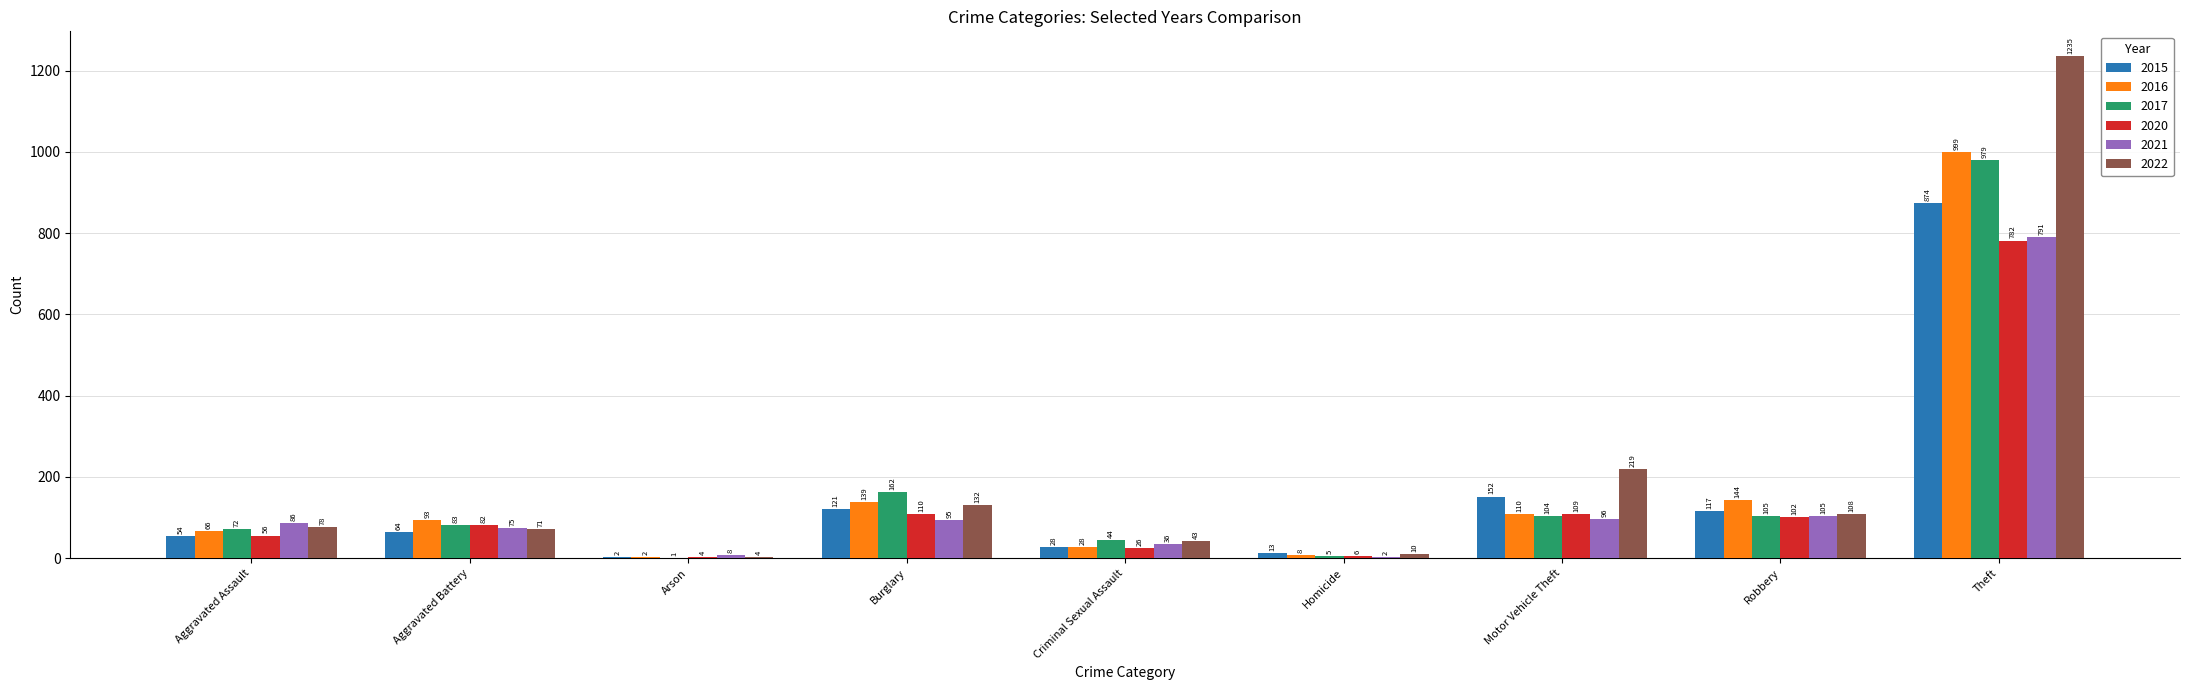

Count the number of categories in the chart.

9